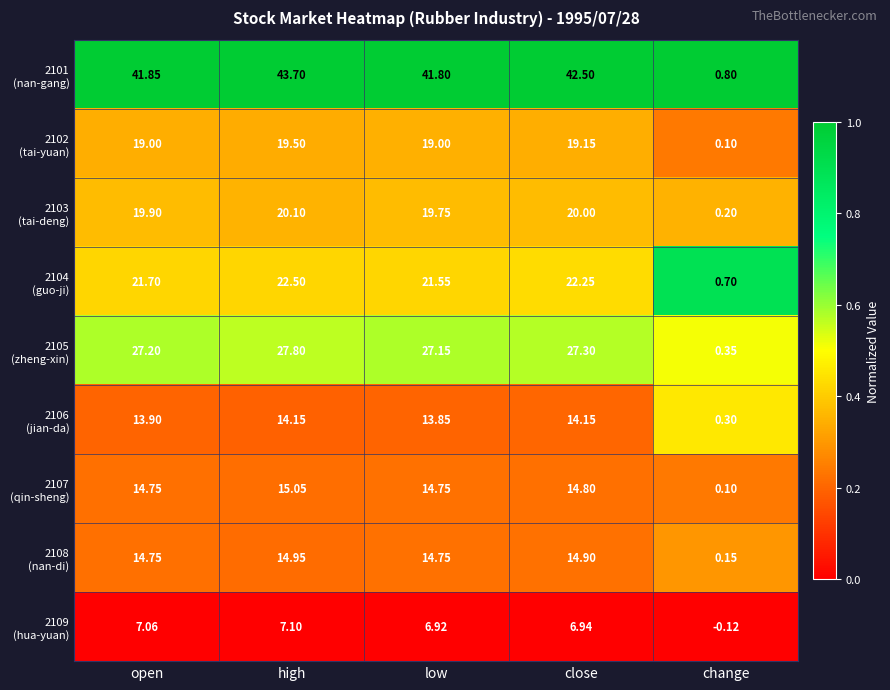

Which category has the highest value across all series?

high